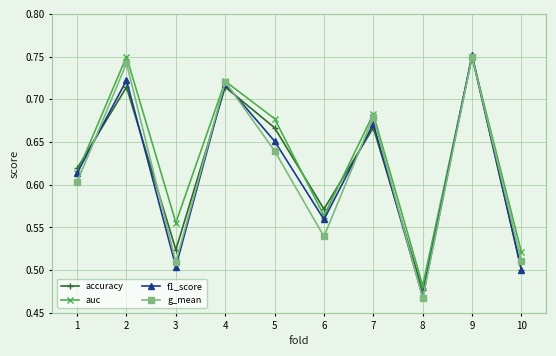

Which series has the largest total across all categories?

auc